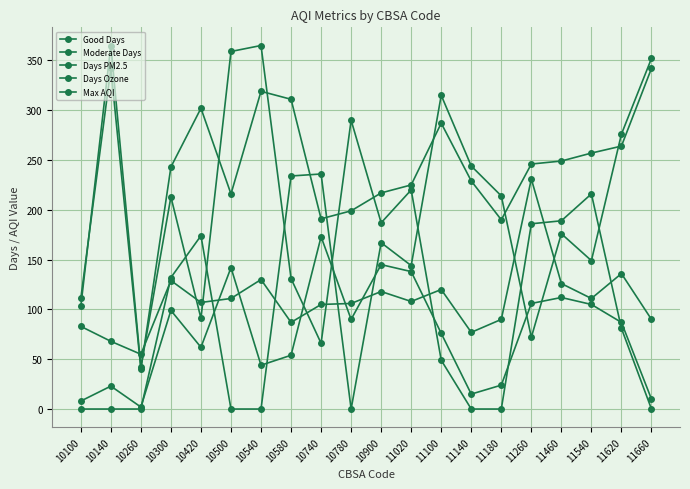

Which series has the largest range (max minus min)?

Days PM2.5